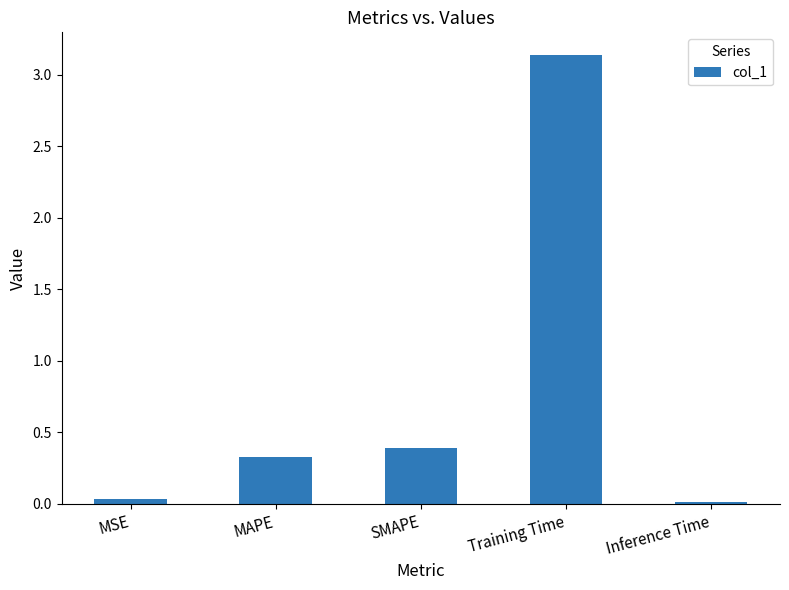

Which has a higher value, MAPE or Inference Time?

MAPE